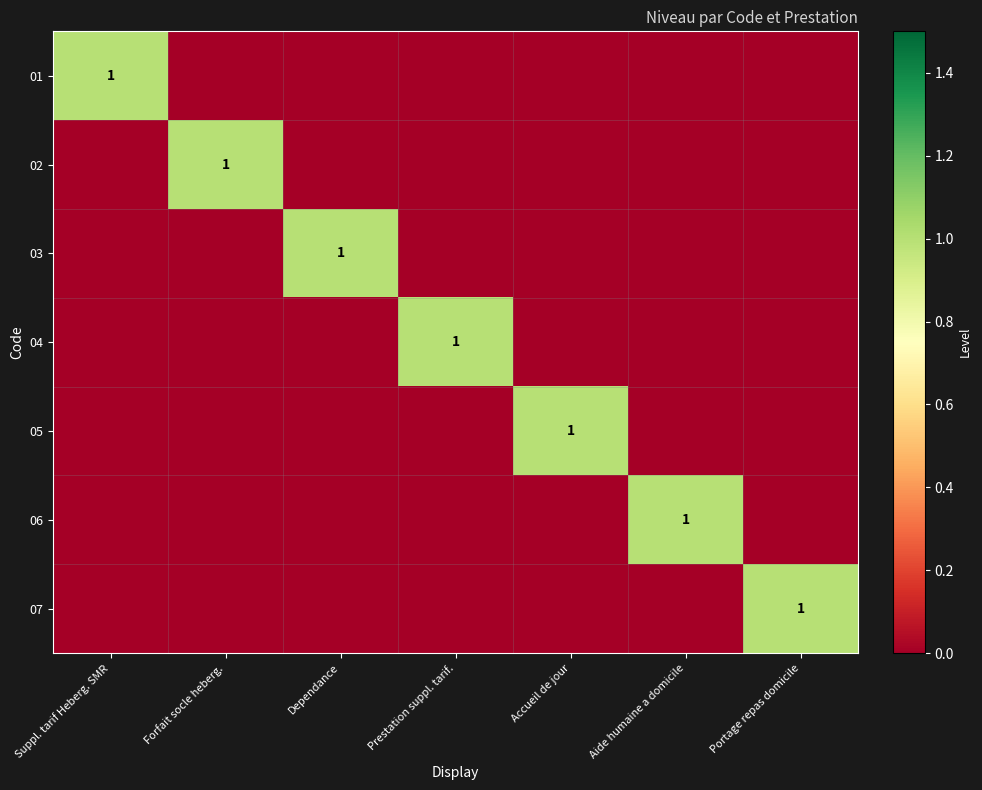

What is the total value across all series at Prestation suppl. tarif.?

1